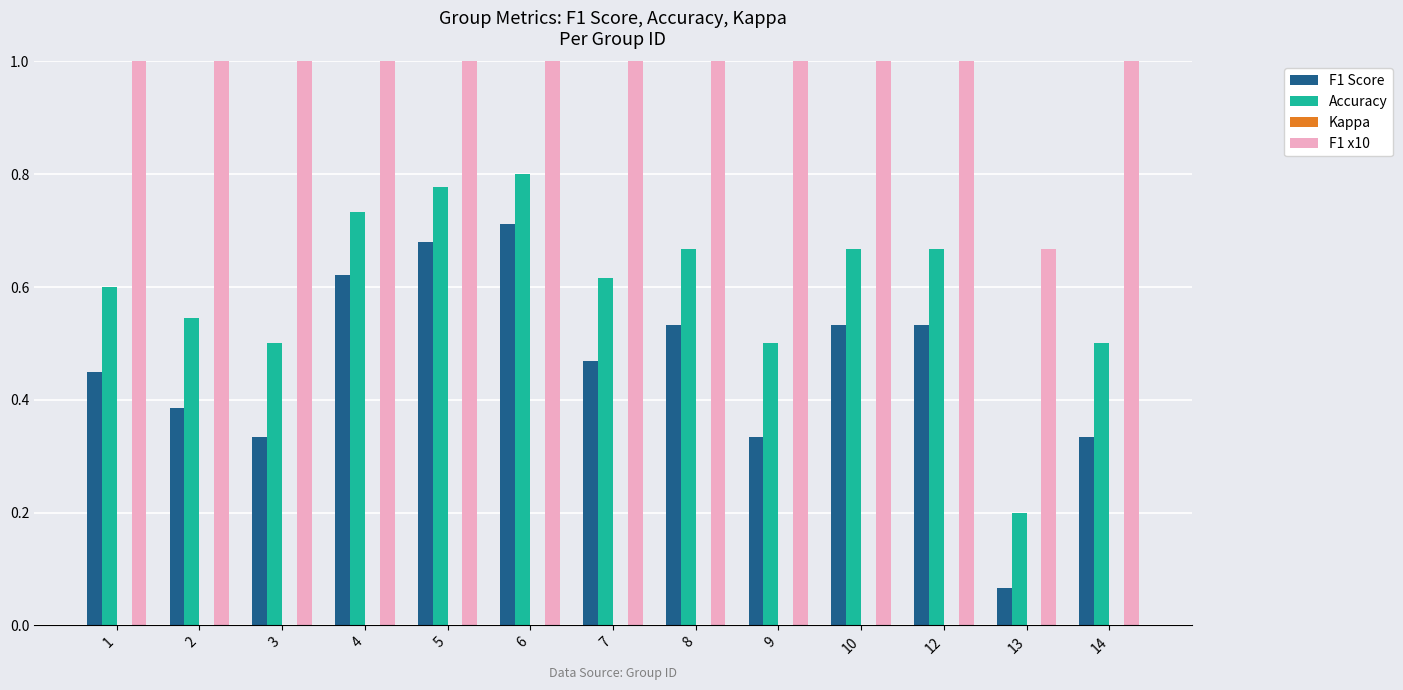

What is the spread (max minus min) of values at 3?

3.3